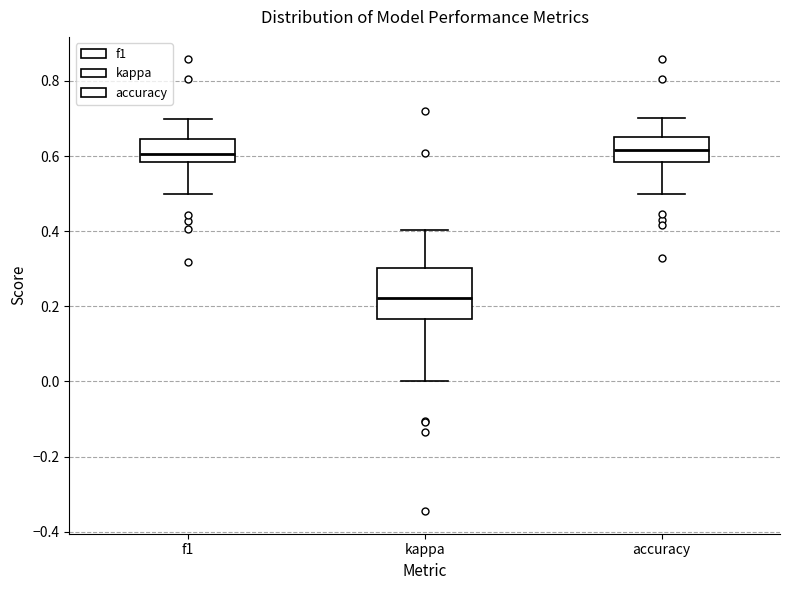

Where is the lower edge of the box for accuracy on the y-axis? The values are not printed on the chart, so give them approximately, as read against the axis.

0.58